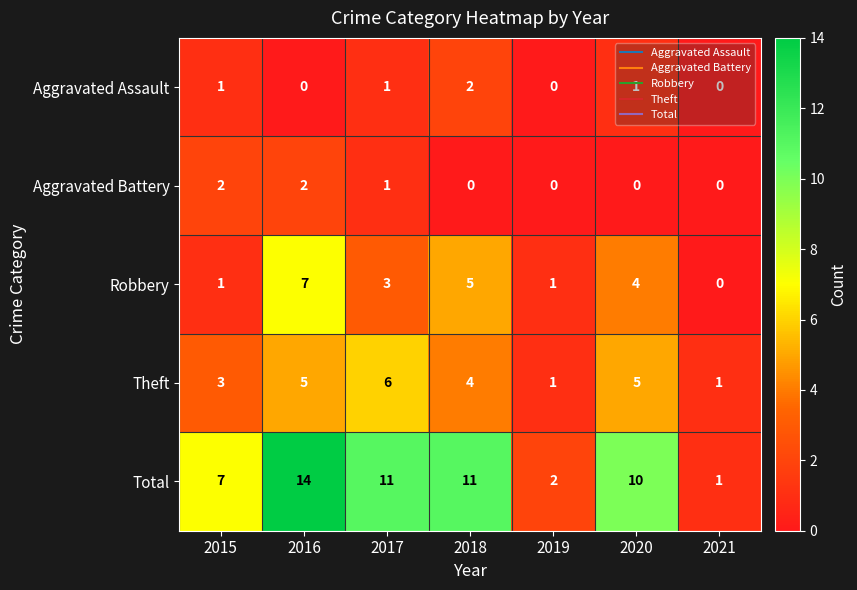

What is the sum of all Aggravated Battery values?

5